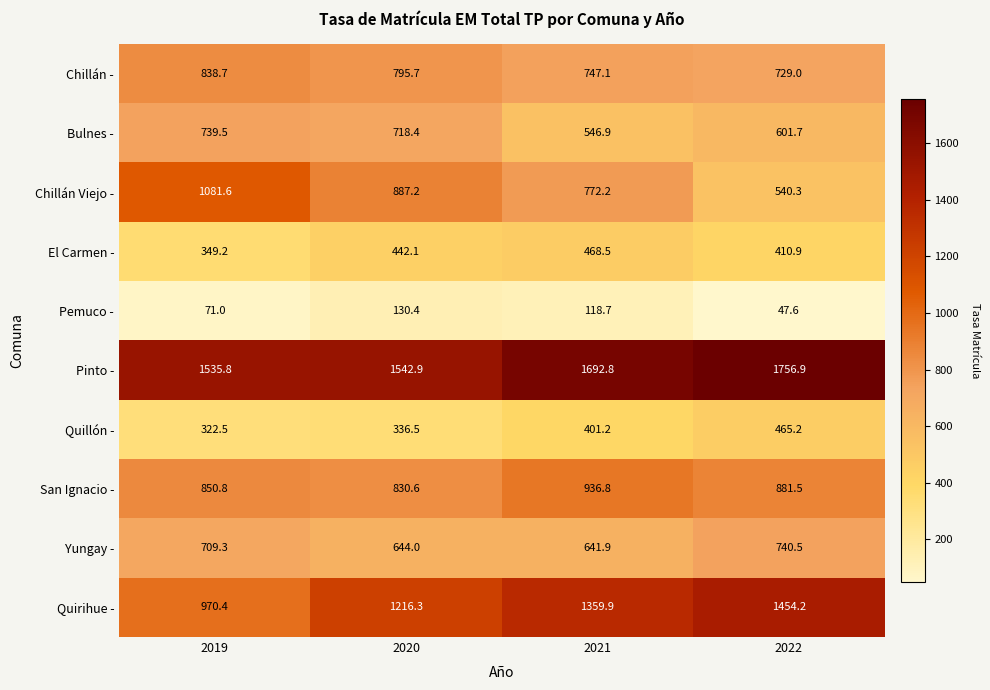

What is the minimum value shown in the chart?

47.6